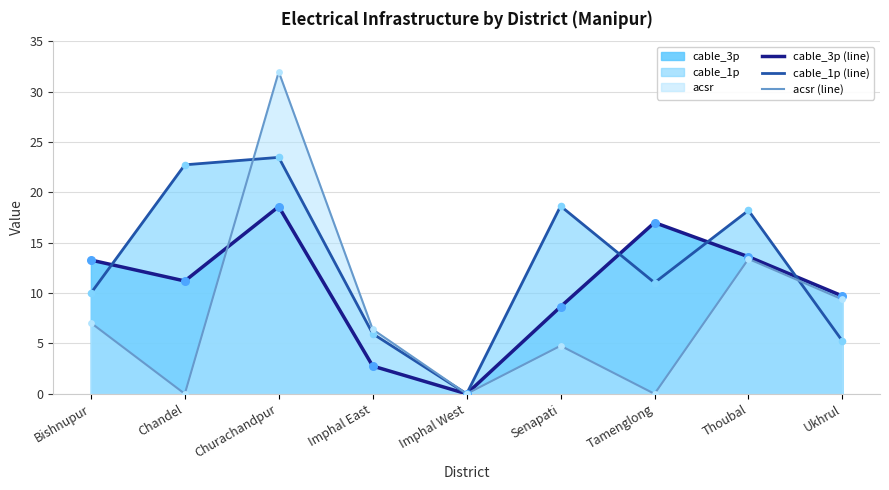

What are all the series names shown in the legend?

cable_3p (line), cable_1p (line), acsr (line)